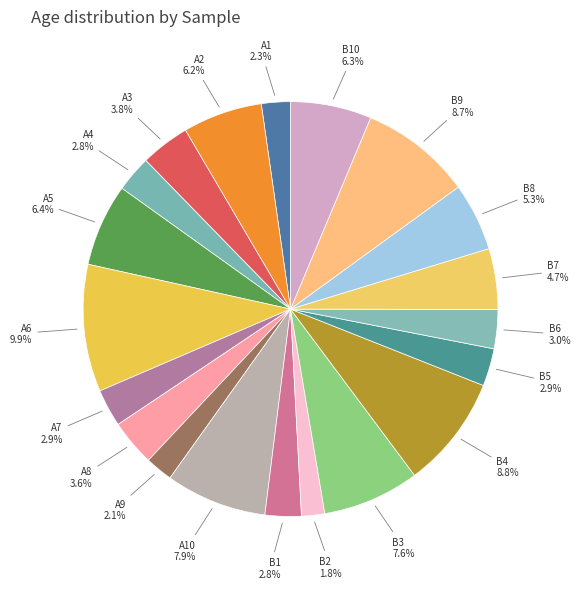

Between B2 and B5, which is larger?

B5